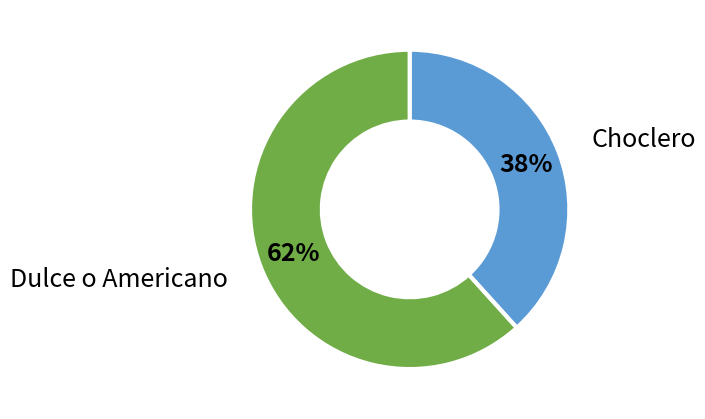

To the nearest percent, what is the average slice percentage?

50%